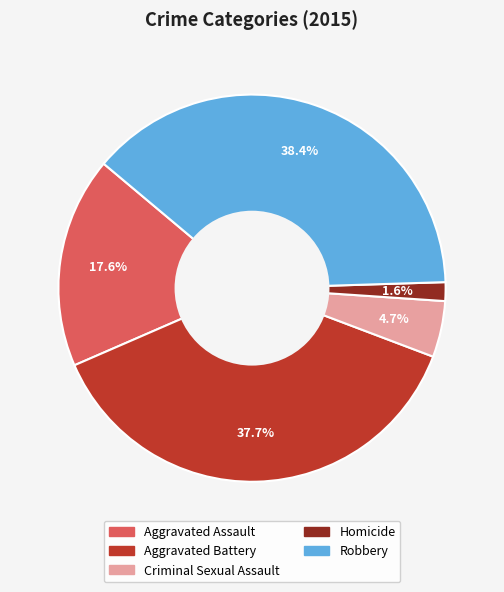

Combined, do Homicide and Aggravated Assault account for over 50%?

No